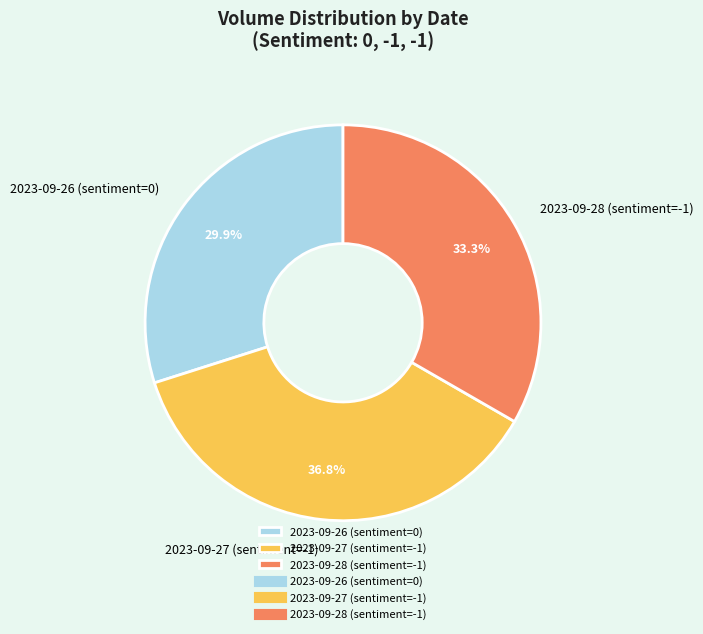

Is it true that 2023-09-28 (sentiment=-1) is 33% of the pie?

True